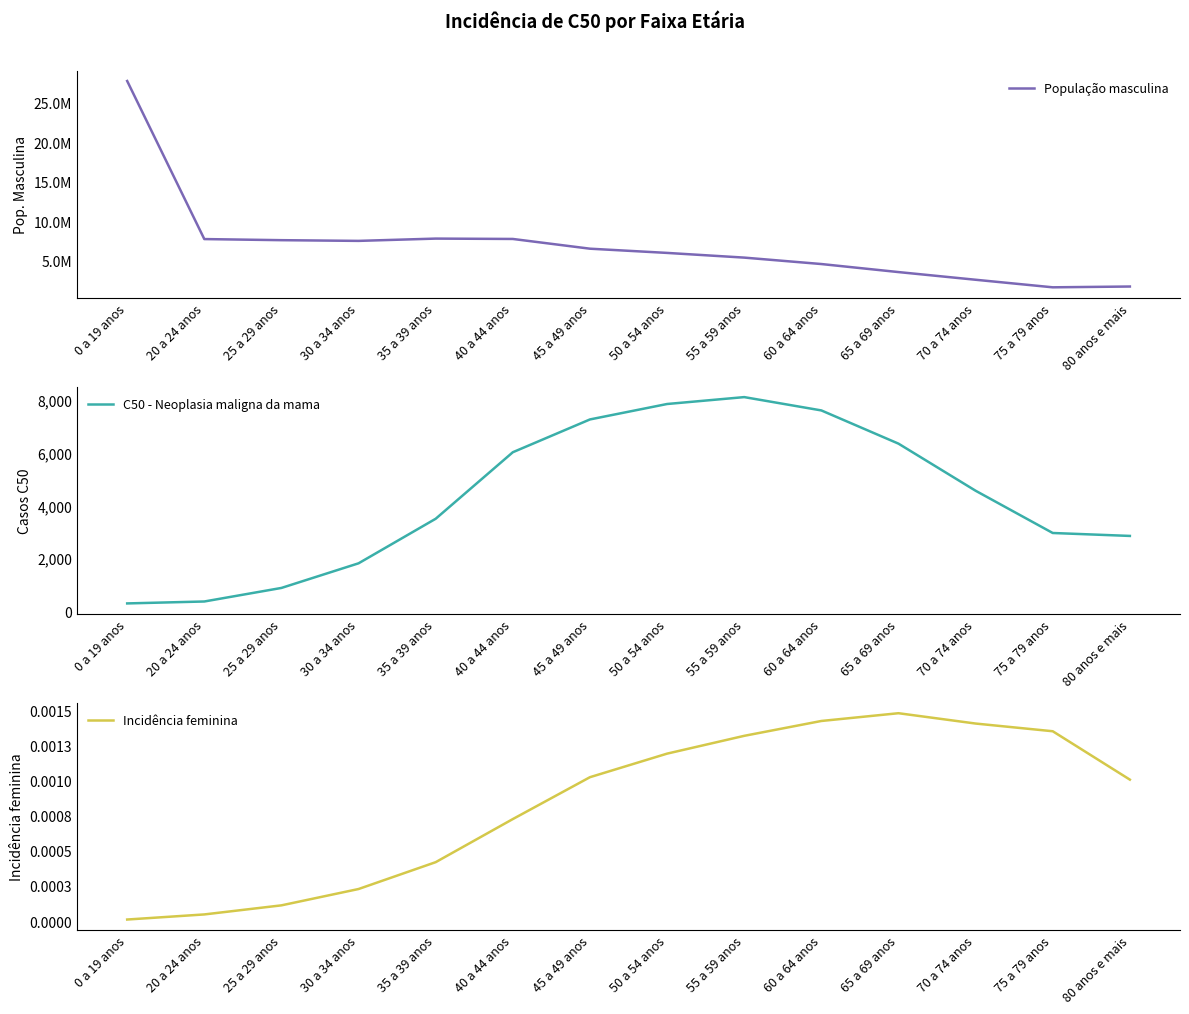

True or false: Incidência feminina and C50 - Neoplasia maligna da mama cross at least once.

False